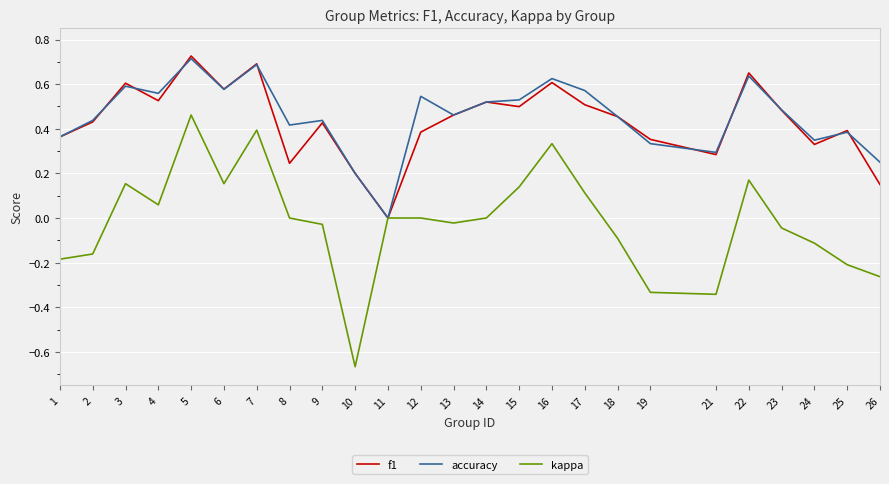

At which category is the sum across all series the highest?

5